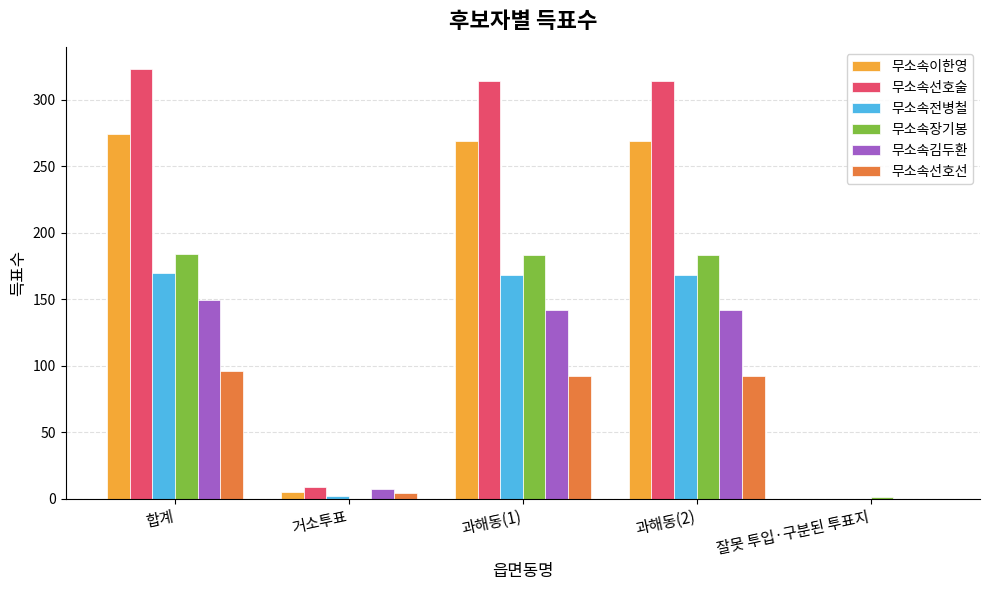

How many positive values does the 무소속선호선 series have?

4